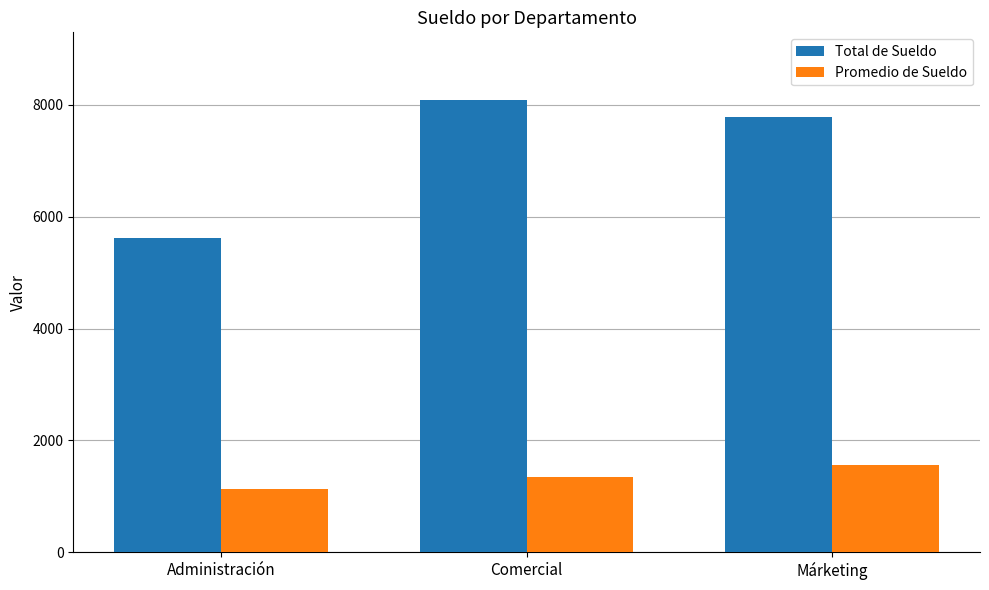

At Administración, list the series in order from largest to smallest.

Total de Sueldo, Promedio de Sueldo